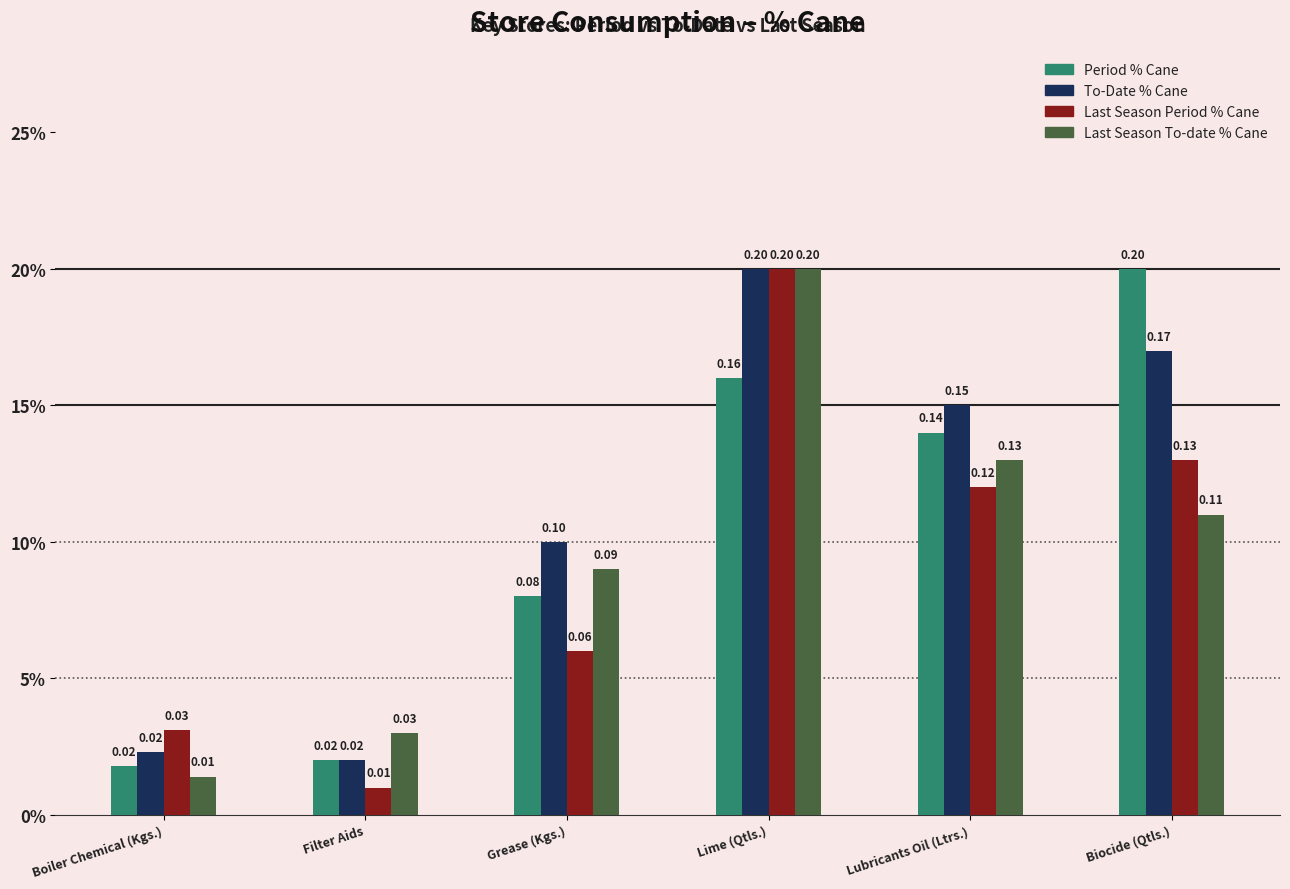

What is the sum of all Last Season To-date % Cane values?

0.6